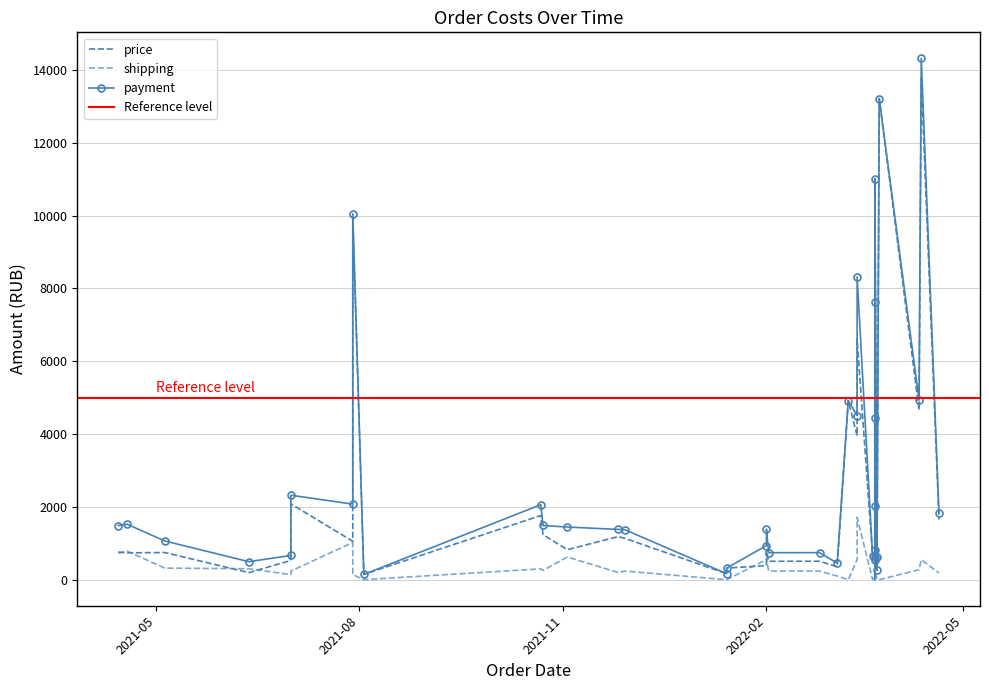

What is the difference between the second highest and minimum values in the shipping series?

1021.5